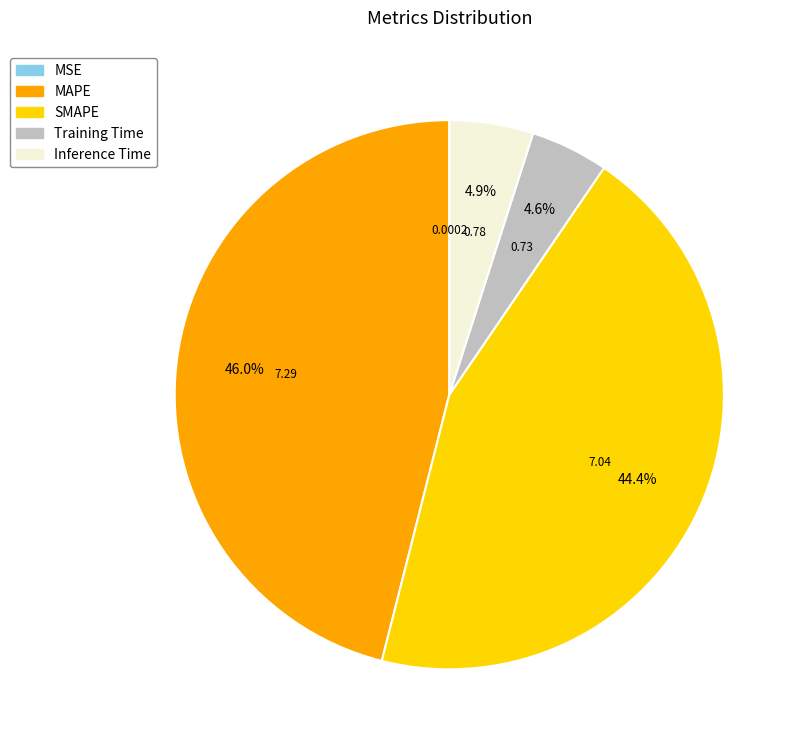

Does any single category account for the majority?

No